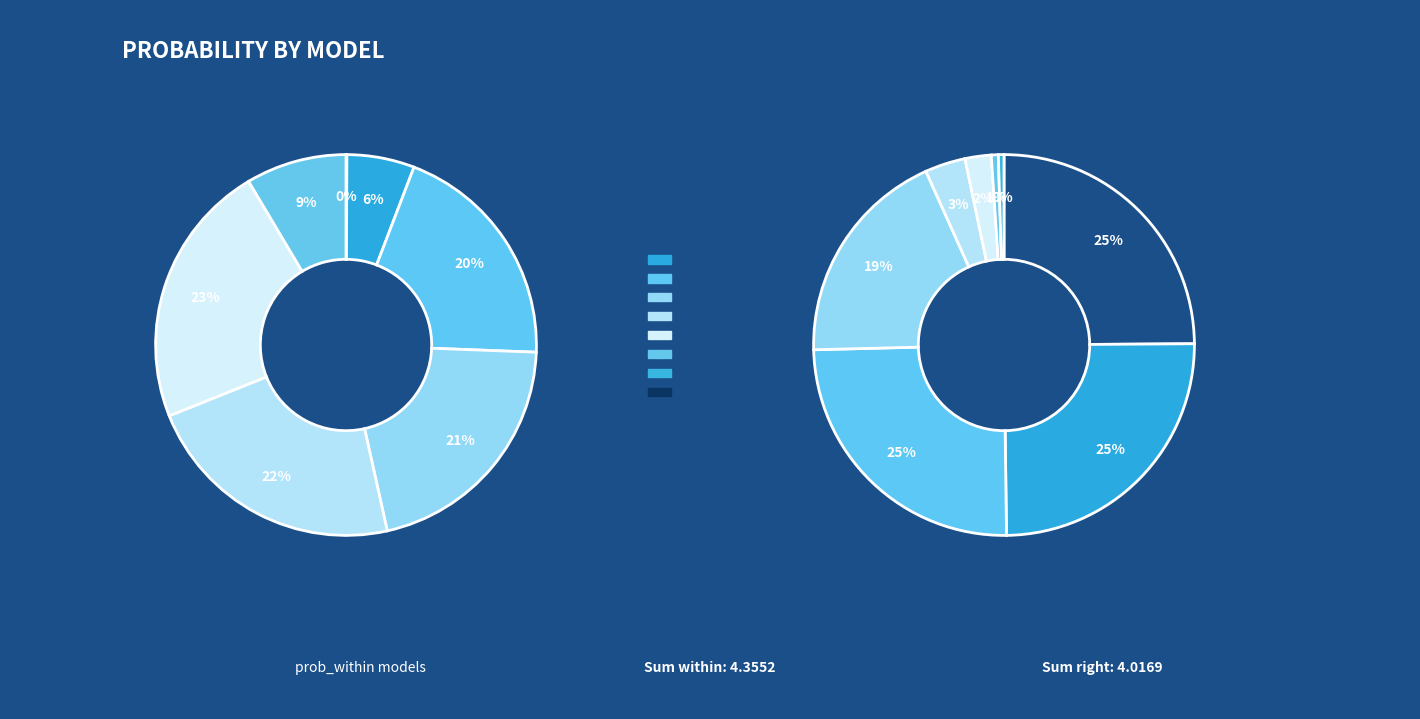

What is the total percentage of CoxNet and CoxBoost?

28.3%